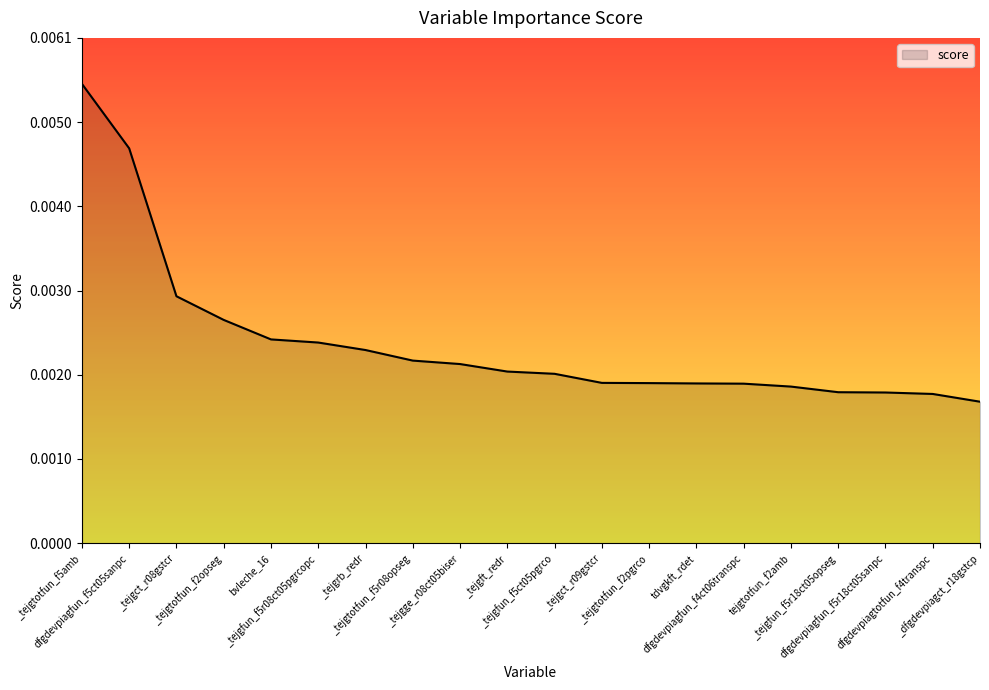

How many categories are shown in the chart?

20